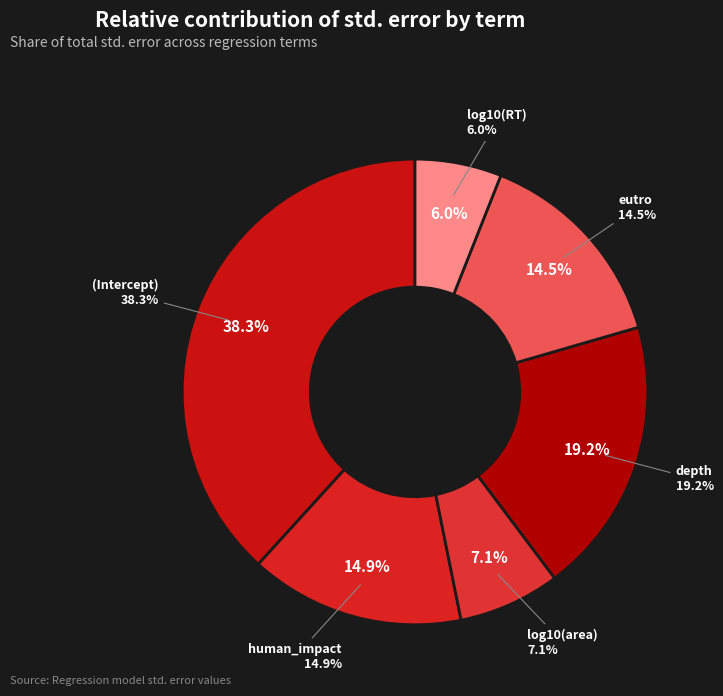

To the nearest percent, what percentage of the pie is log10(RT)?

6%